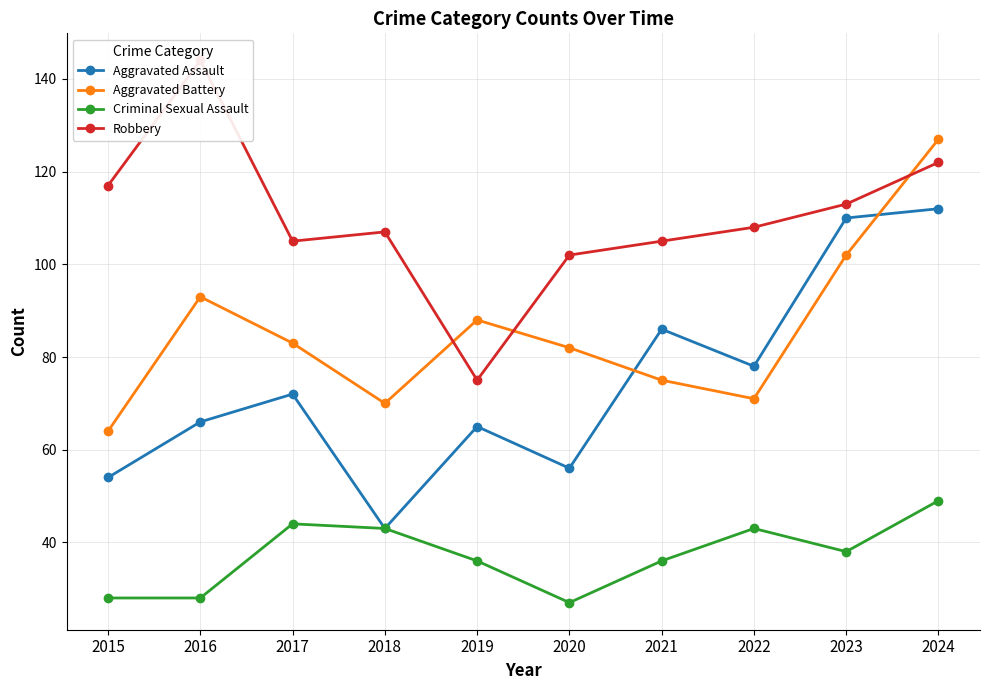

Between 2022 and 2024, which is larger?

2024